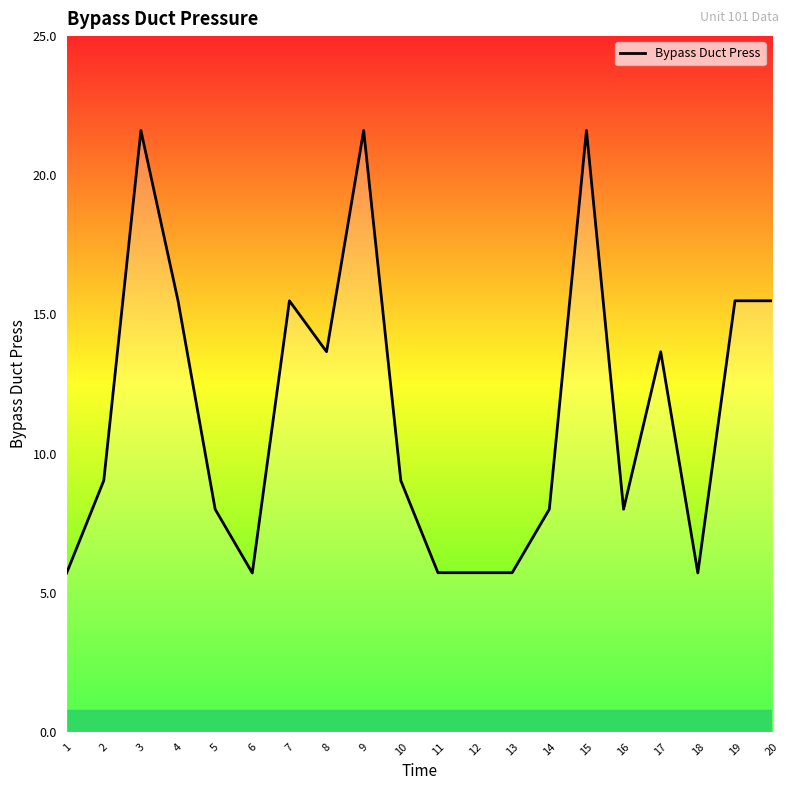

Reading left to right, transcribe all the data shown in this chart.

1=5.7	2=9.0	3=21.6	4=15.5	5=8.0	6=5.7	7=15.5	8=13.7	9=21.6	10=9.0	11=5.7	12=5.7	13=5.7	14=8.0	15=21.6	16=8.0	17=13.7	18=5.7	19=15.5	20=15.5